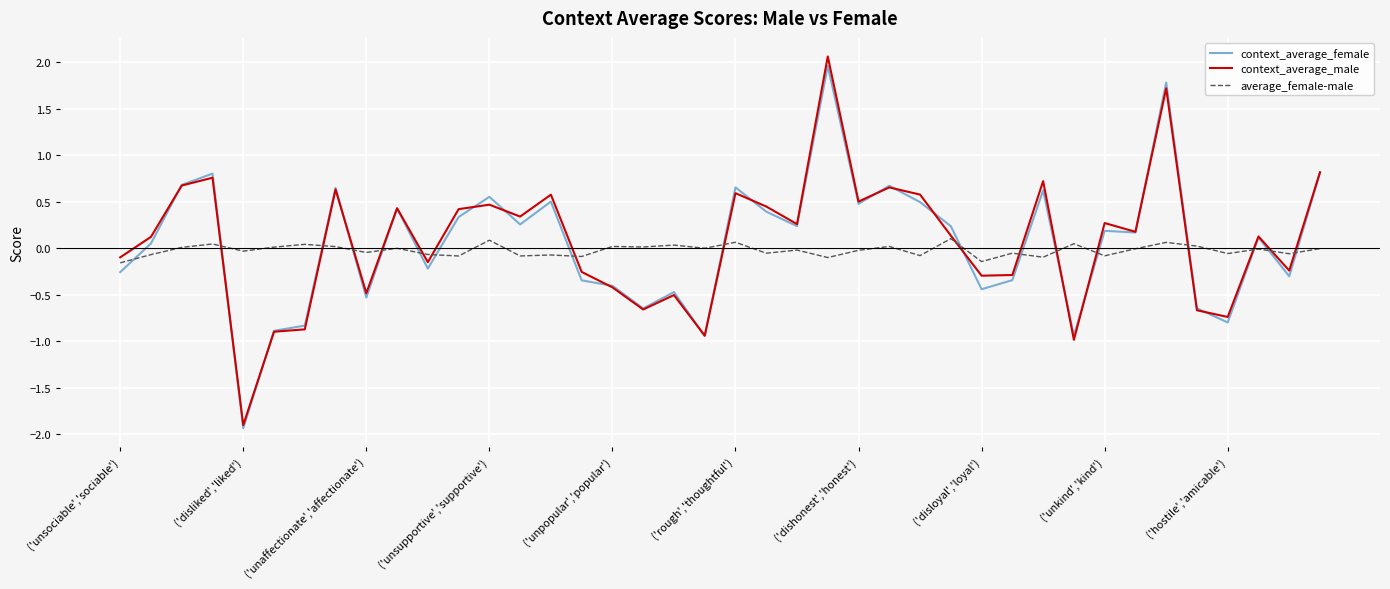

Which series has the widest spread of values?

context_average_male